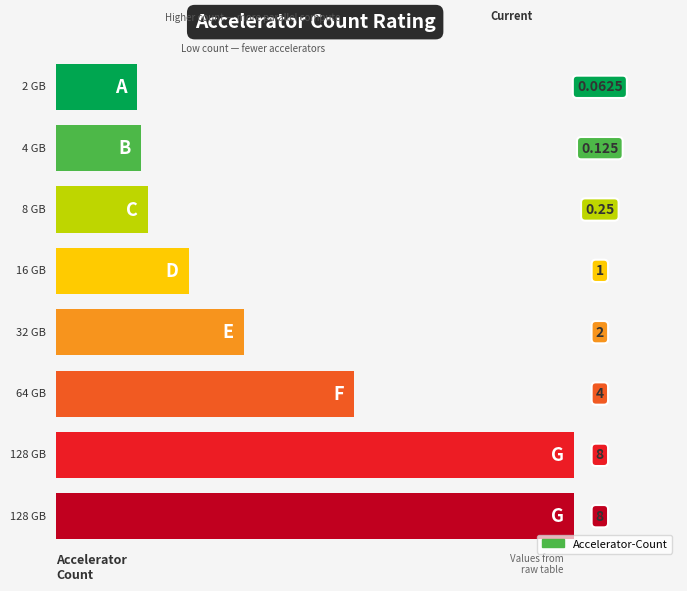

What is the label of the 6th bar from the left?

64 GB